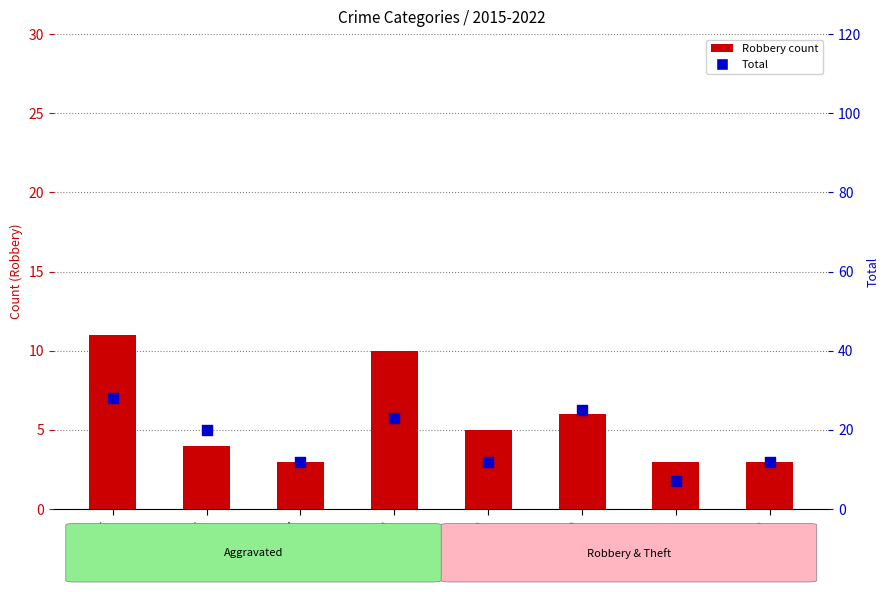

At which category is the sum across all series the highest?

2015